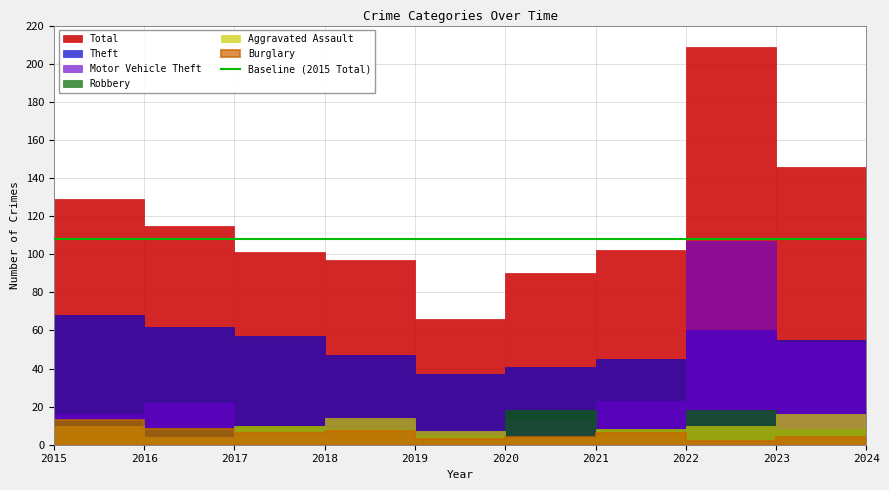

In Robbery, how many points are higher than both neighbors (excluding endpoints)?

4